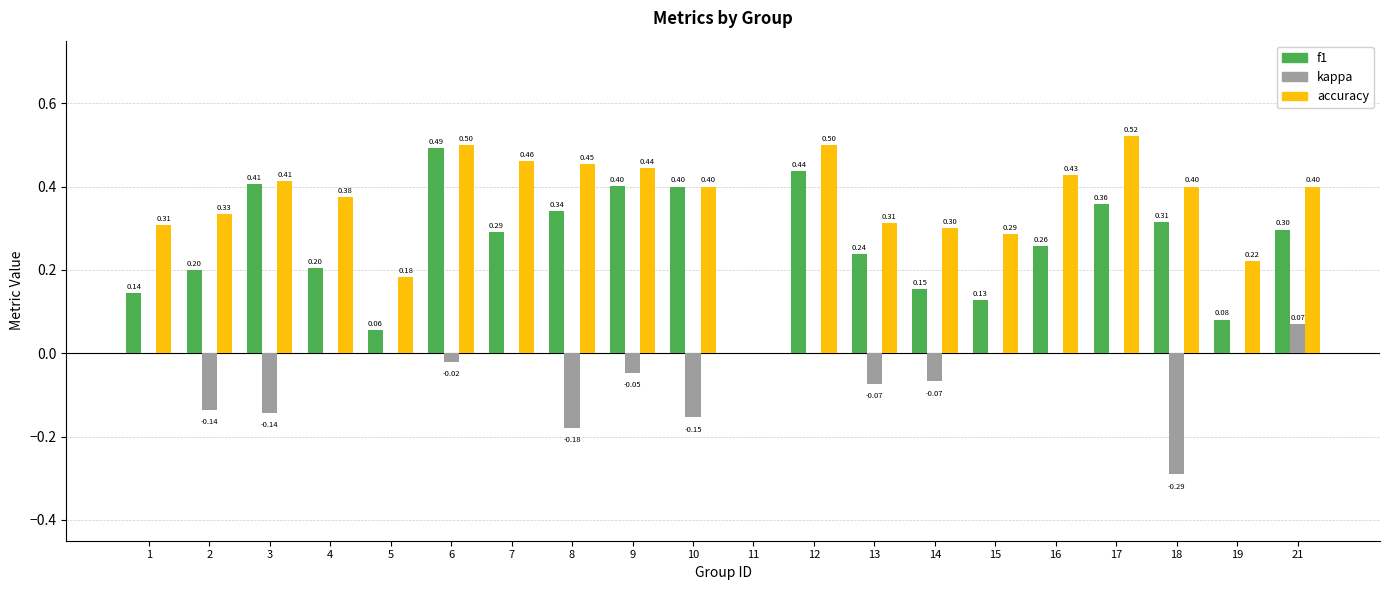

What is the sum of the kappa values at 18 and 2?

-0.4